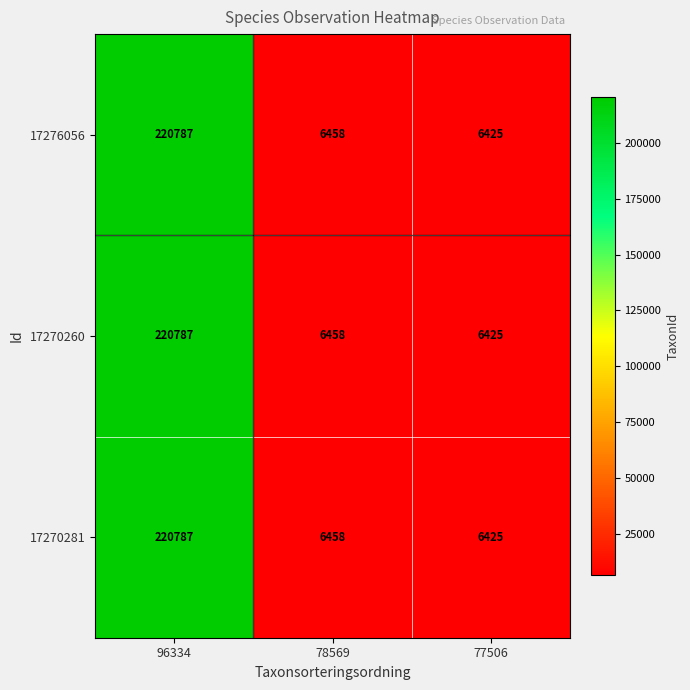

How many distinct data groups are displayed?

3